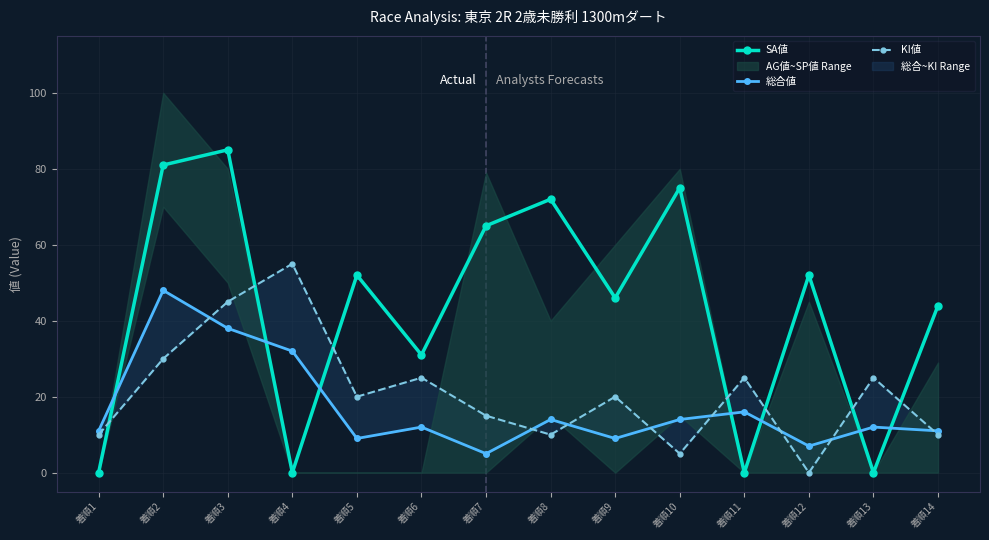

Is it true that KI値 equals 5 at 着順14?

False